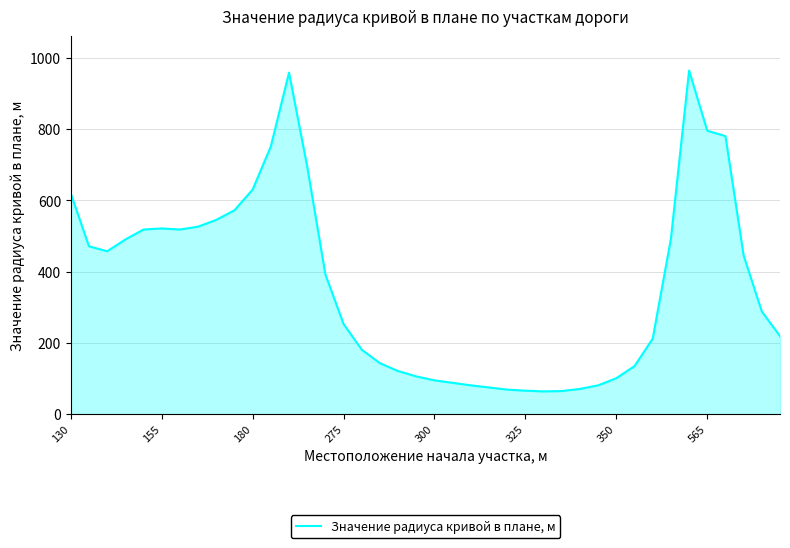

What is the minimum value shown in the chart?

64